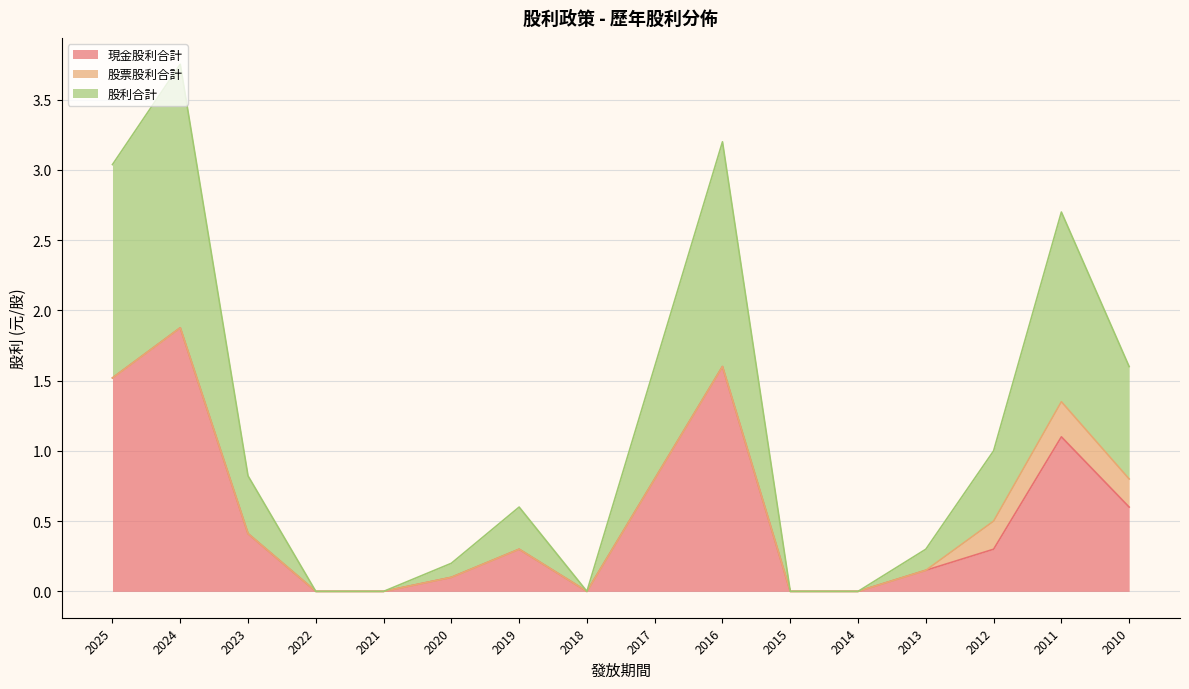

What are all the series names shown in the legend?

現金股利合計, 股票股利合計, 股利合計